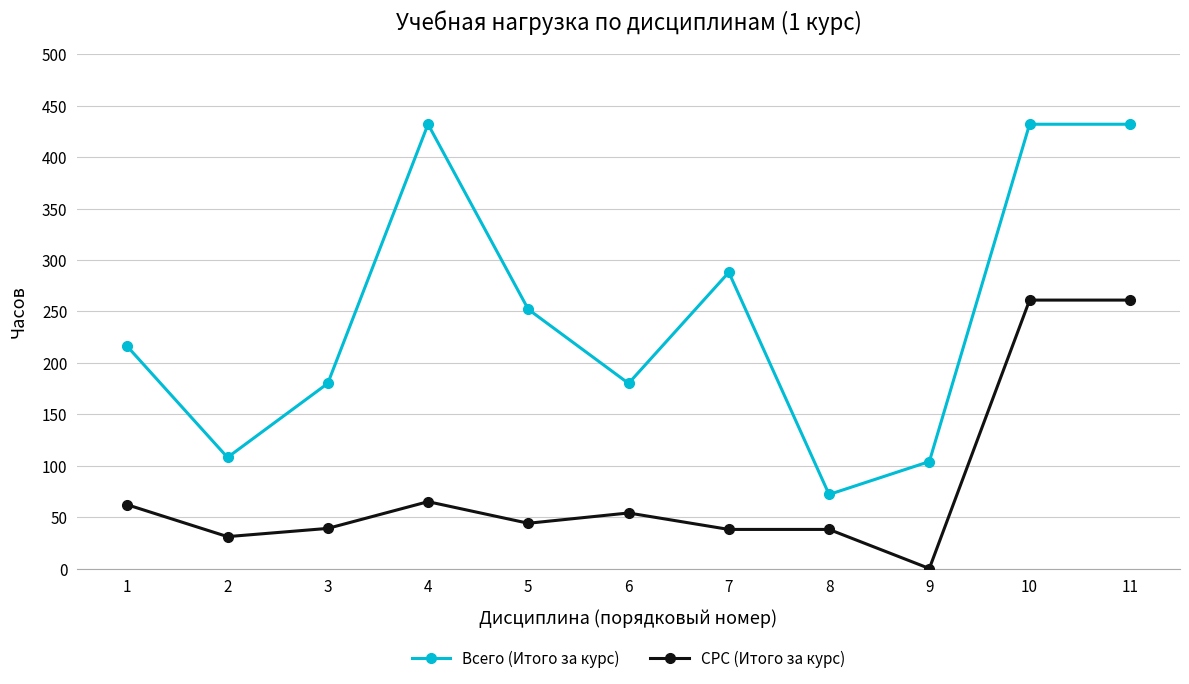

The value of Всего (Итого за курс) at 1 is 137. True or false?

False